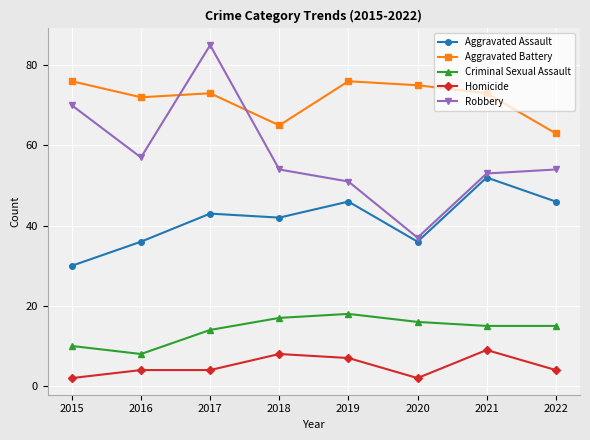

What is the total value across all series at 2016?

177